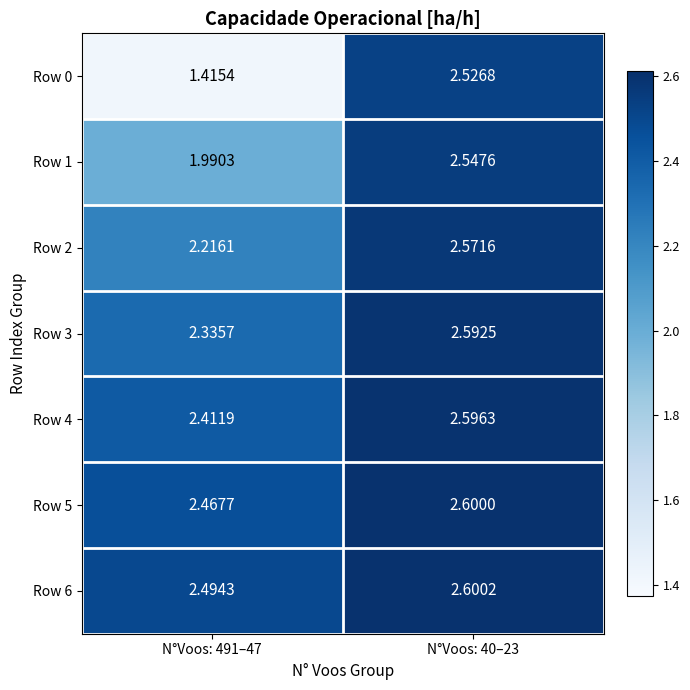

Is the value of Row 4 at N°Voos: 40–23 greater than the value of Row 3 at N°Voos: 40–23?

Yes